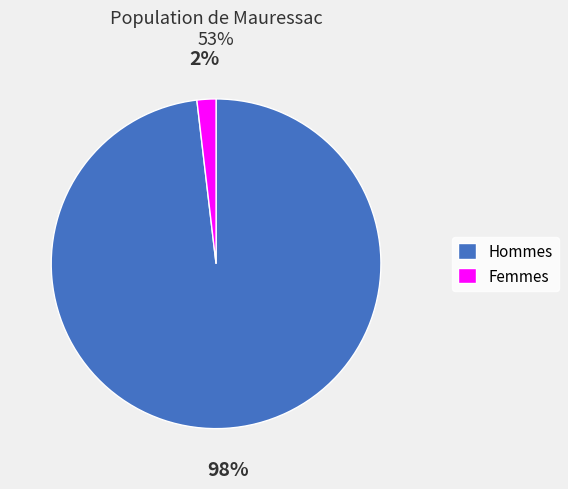

Which category has the biggest portion of the pie?

Hommes